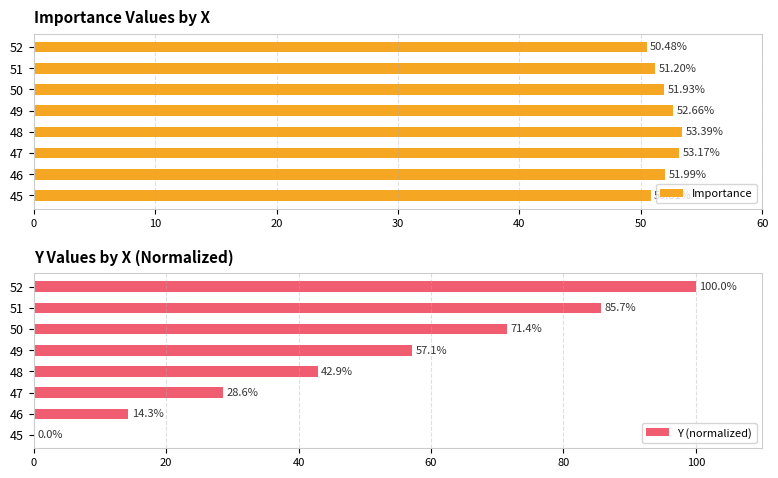

How many groups of bars are there?

8